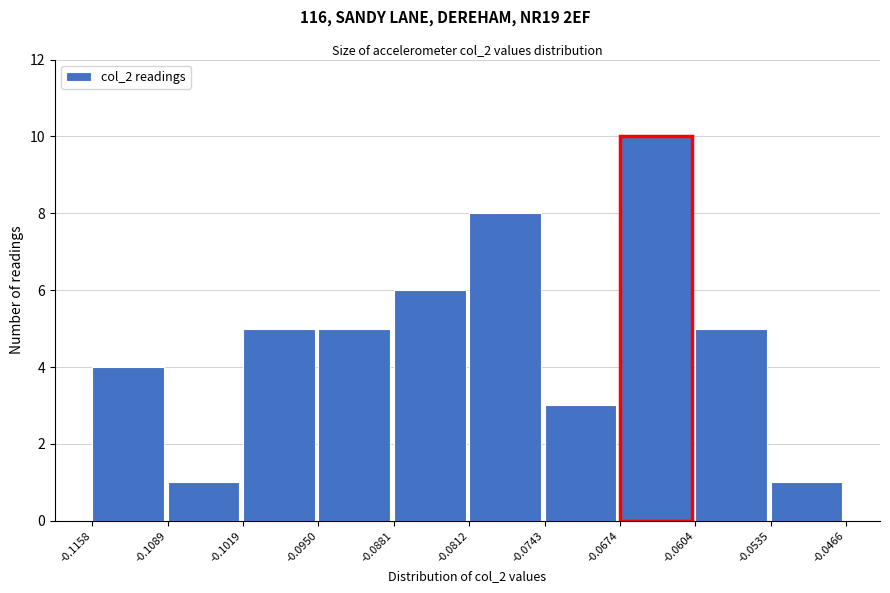

Reading left to right, list every bar in this chart as the range it spans on the x-axis followed by its height. The values are not printed on the chart, so give them approximately, as read against the axis.

-0.1158 to -0.1089: 4
-0.1089 to -0.1019: 1
-0.1019 to -0.0950: 5
-0.0950 to -0.0881: 5
-0.0881 to -0.0812: 6
-0.0812 to -0.0743: 8
-0.0743 to -0.0674: 3
-0.0674 to -0.0604: 10
-0.0604 to -0.0535: 5
-0.0535 to -0.0466: 1